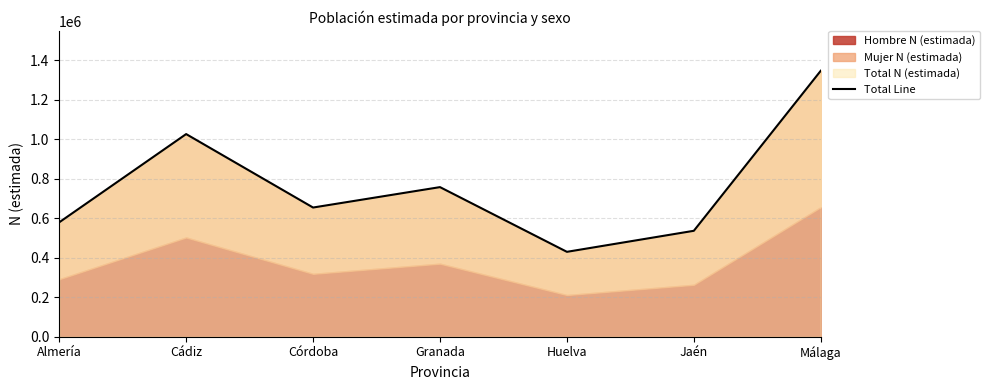

Does the chart have visible grid lines?

Yes